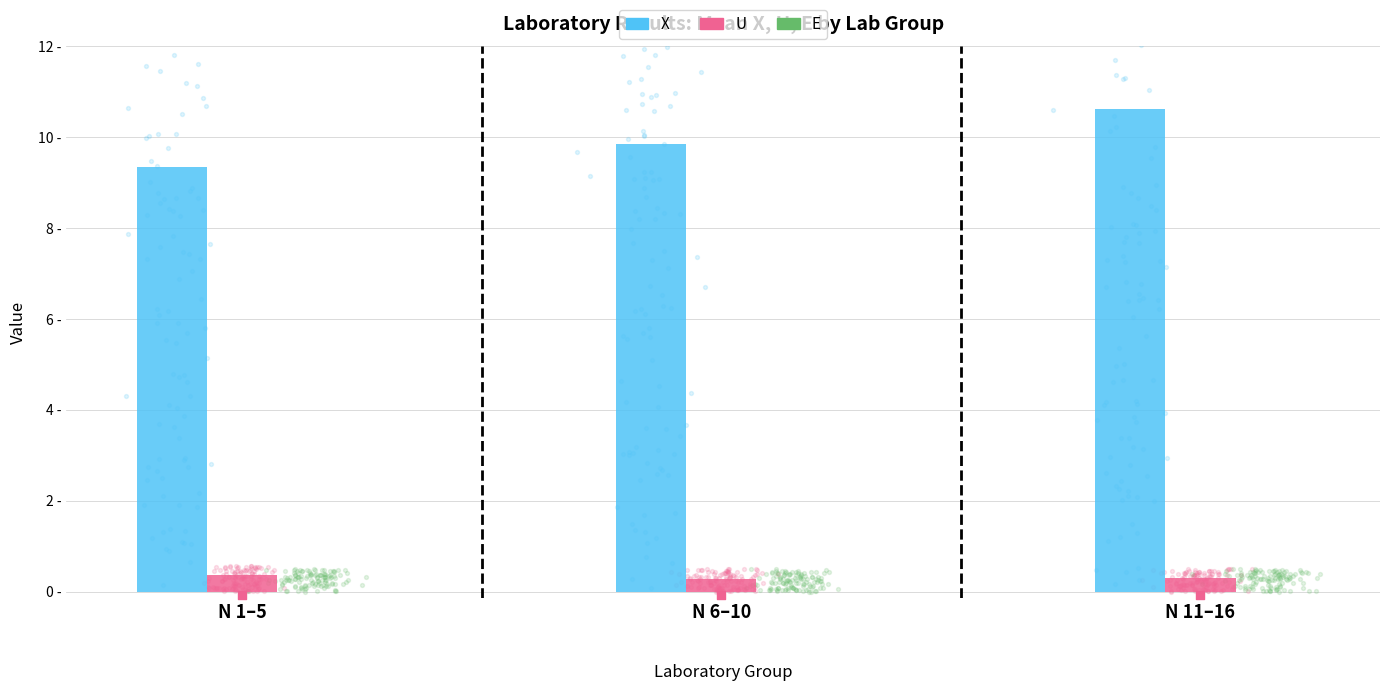

What is the total value across all series at N 1–5?

9.7